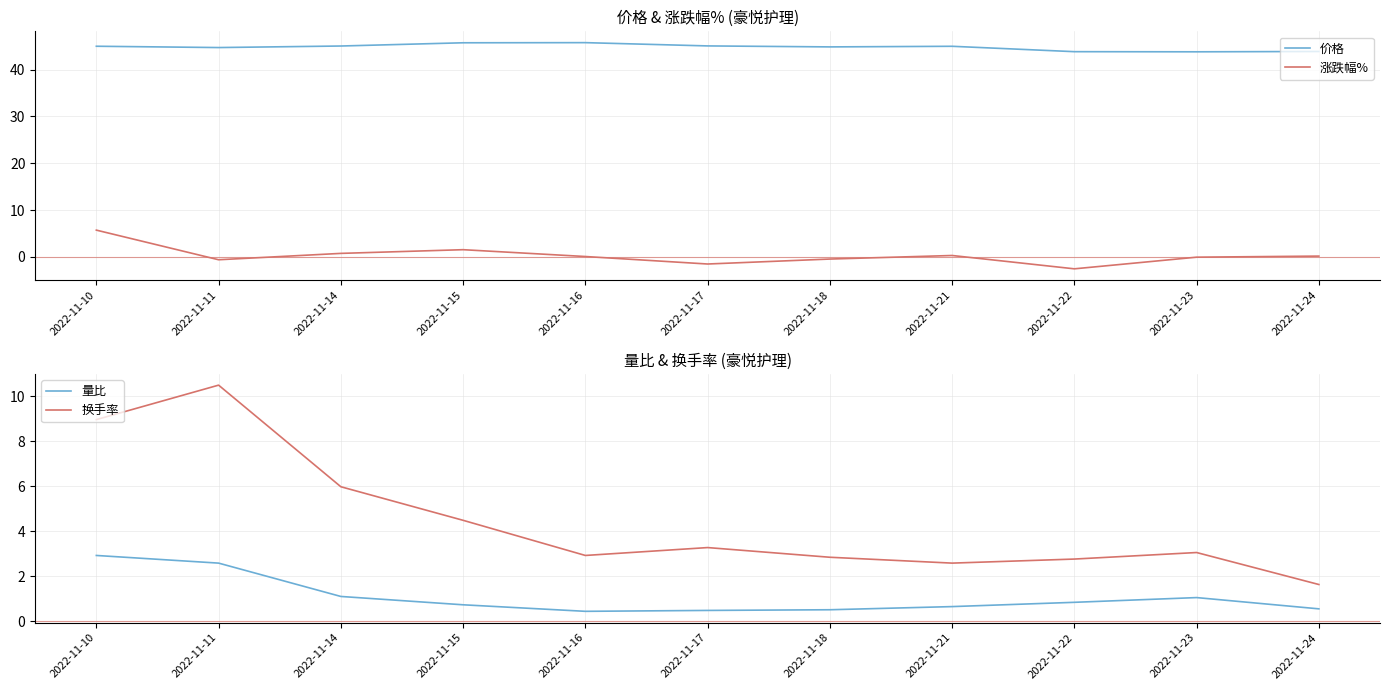

At which category is the sum across all series the highest?

2022-11-10